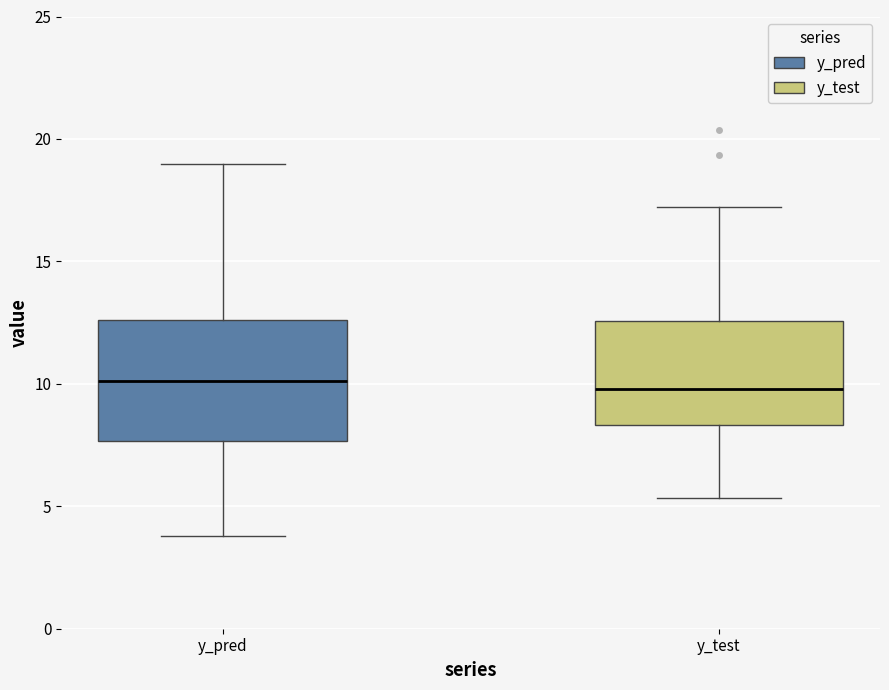

Where is the upper edge of the box for y_test on the y-axis? The values are not printed on the chart, so give them approximately, as read against the axis.

12.5